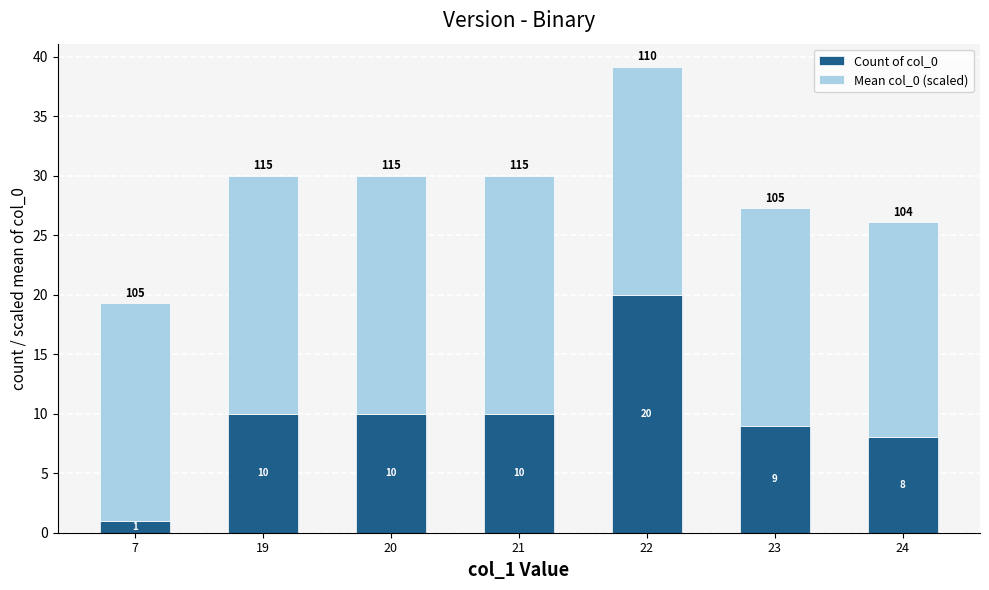

What is the sum of the Count of col_0 values at 19 and 22?

30.0